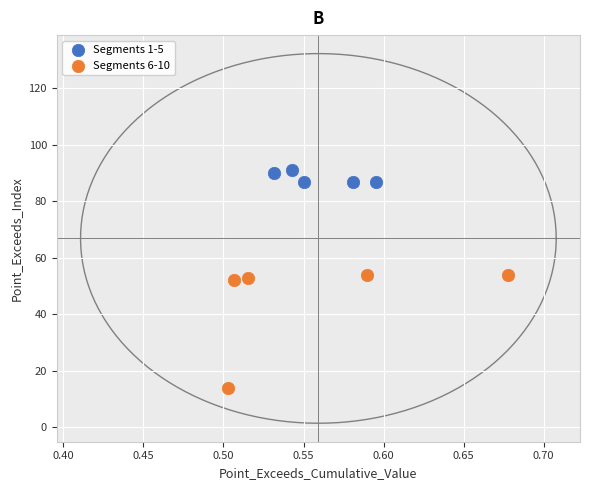

Which series reaches the minimum Y coordinate?

Segments 6-10